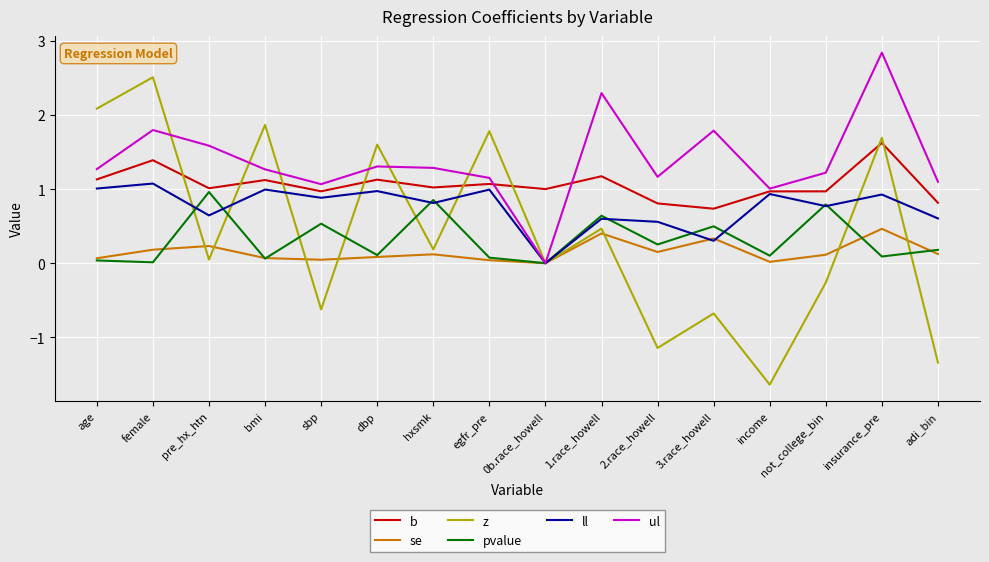

Which series ends up on top after the final intersection of pvalue and se?

pvalue